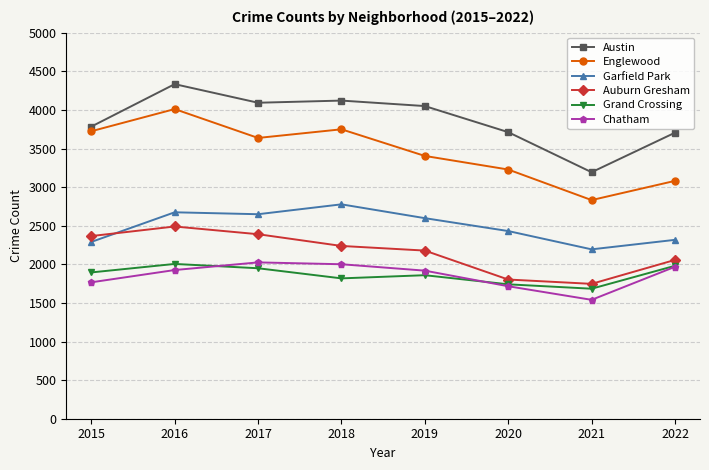

Which series has the largest range (max minus min)?

Englewood